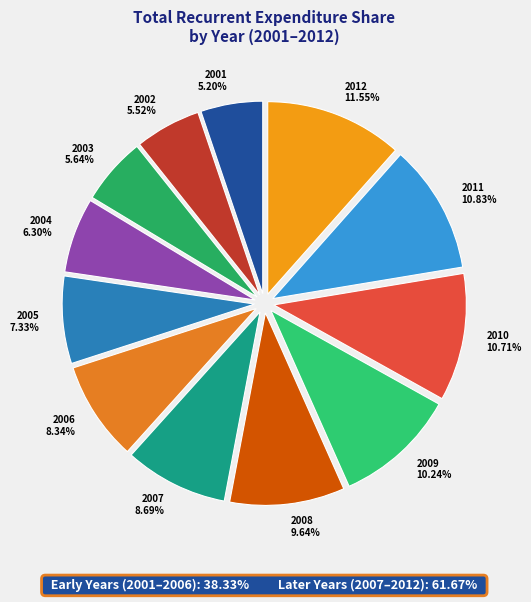

Which slice is the largest?

2012